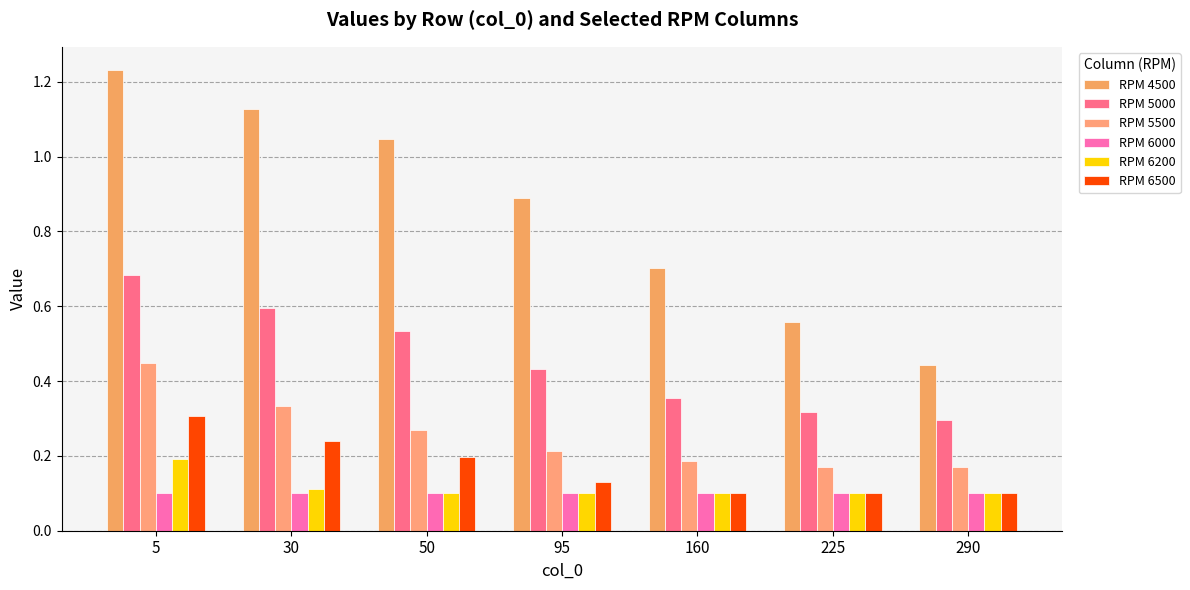

What is the value of the RPM 5500 bar at the 3rd from the left?

0.3